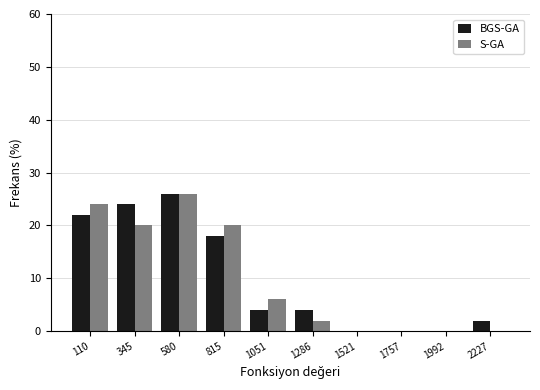

Reading left to right, what are all the values shown in this chart?

BGS-GA: 110=22	345=24	580=26	815=18	1051=4	1286=4	1521=0	1757=0	1992=0	2227=2
S-GA: 110=24	345=20	580=26	815=20	1051=6	1286=2	1521=0	1757=0	1992=0	2227=0